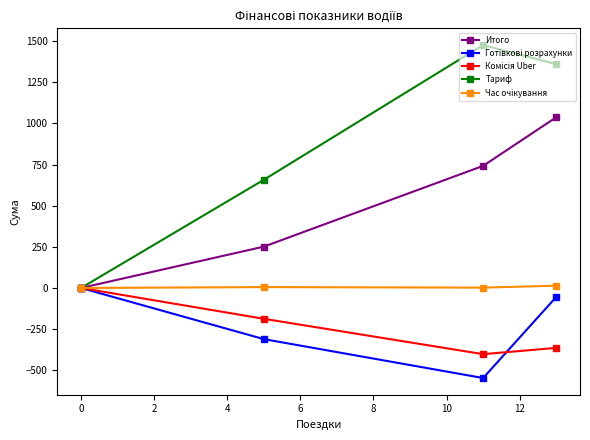

How many data points does each series have?

4